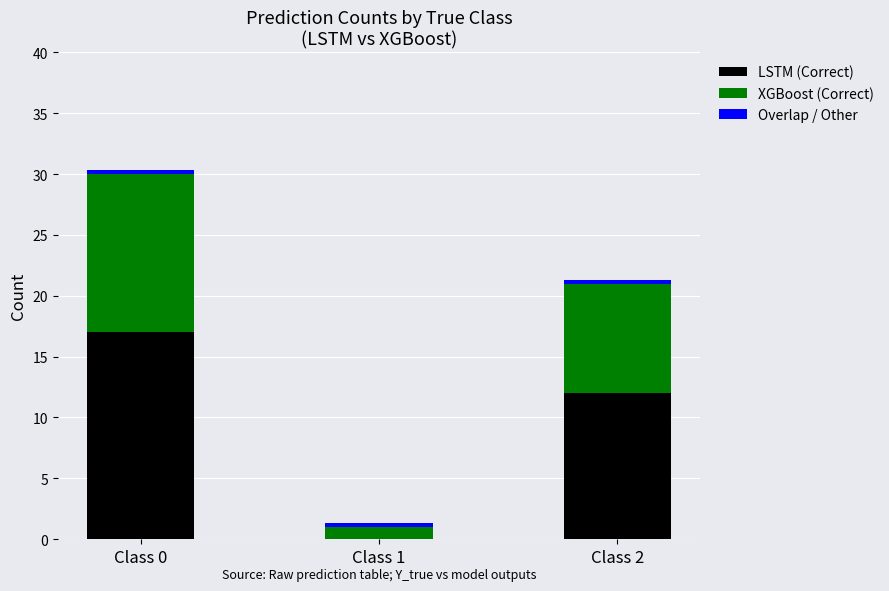

Is it true that LSTM (Correct) equals 12.0 at Class 2?

True